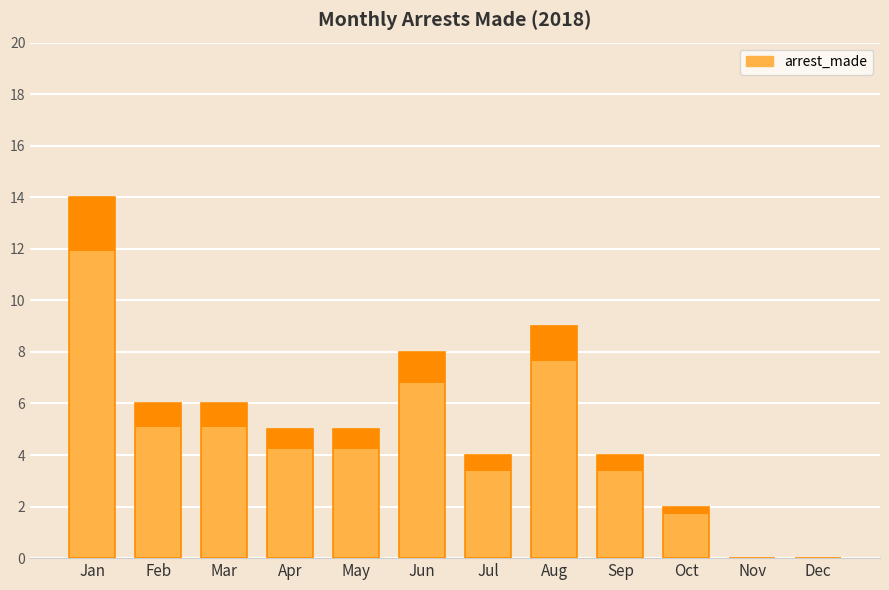

What is the sum of the values at Jun and Apr?

13